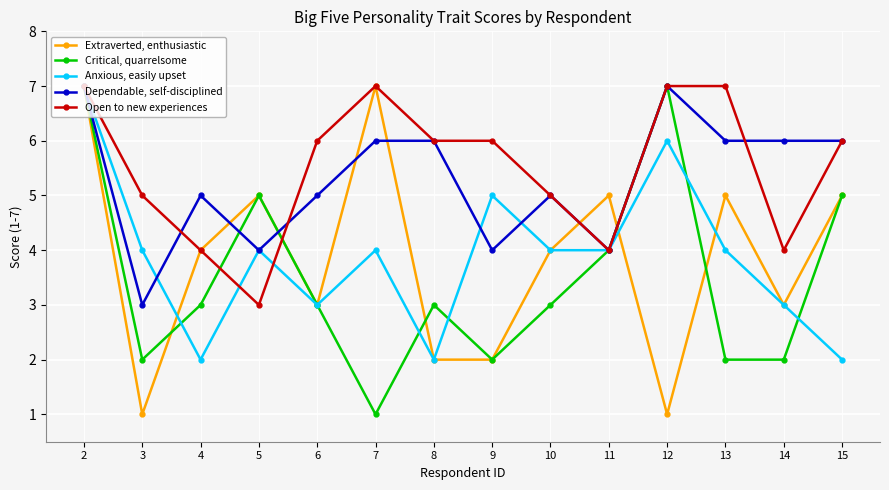

The value of Dependable, self-disciplined at 7 is 6. True or false?

True